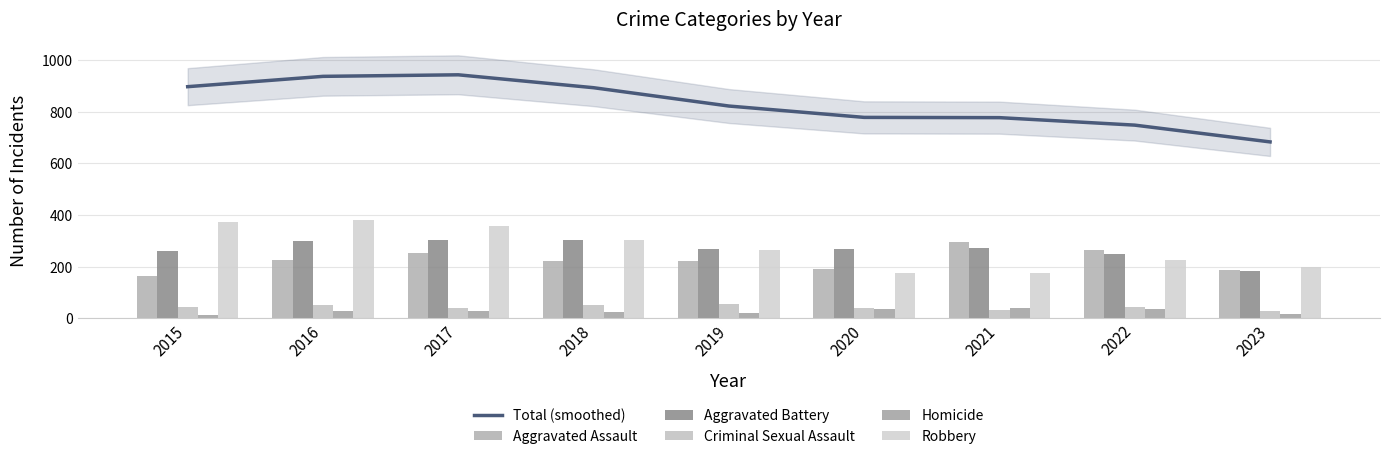

Which series has the largest total across all categories?

Total (smoothed)